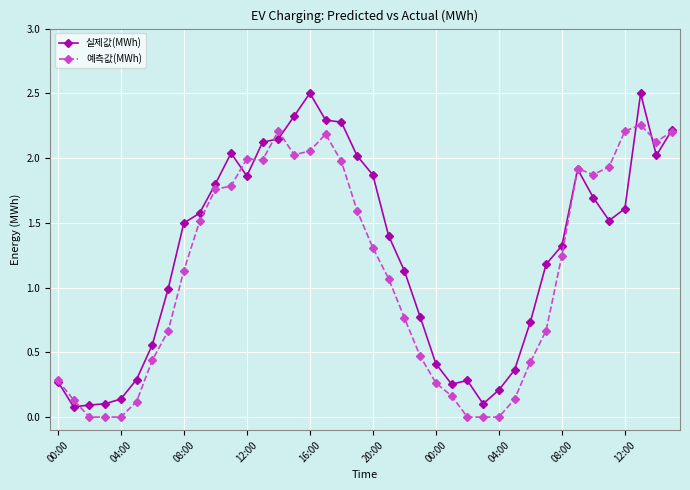

What are all the series names shown in the legend?

실제값(MWh), 예측값(MWh)